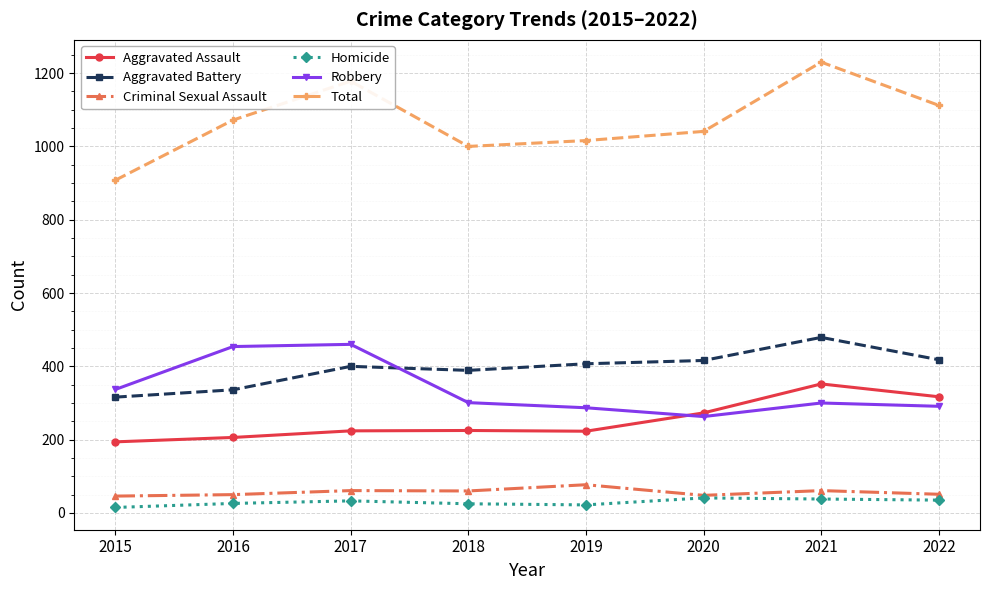

Does the chart display data point markers on the line(s)?

Yes